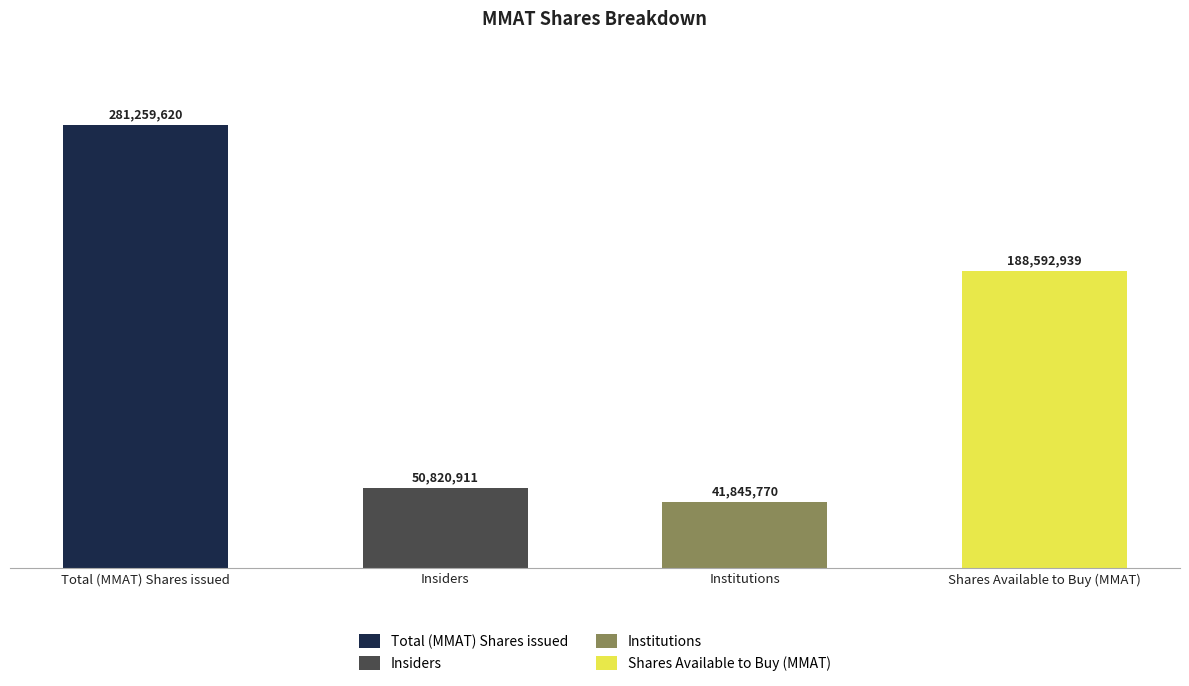

At which category does the chart reach its minimum across all series?

Institutions